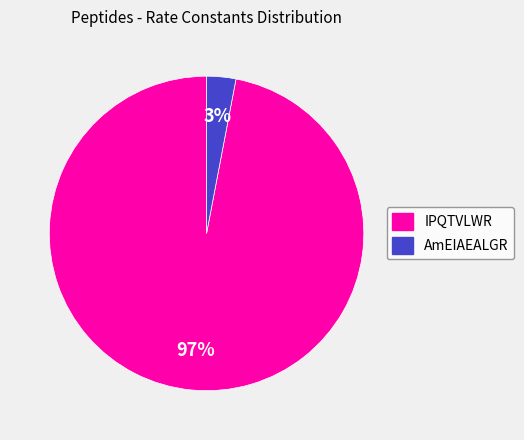

Which category accounts for the majority?

IPQTVLWR